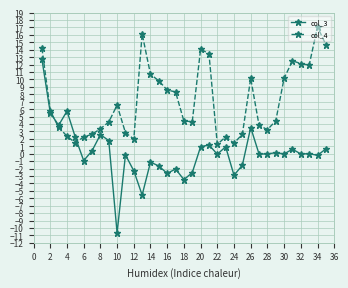

True or false: col_4 and col_3 cross at least once.

True